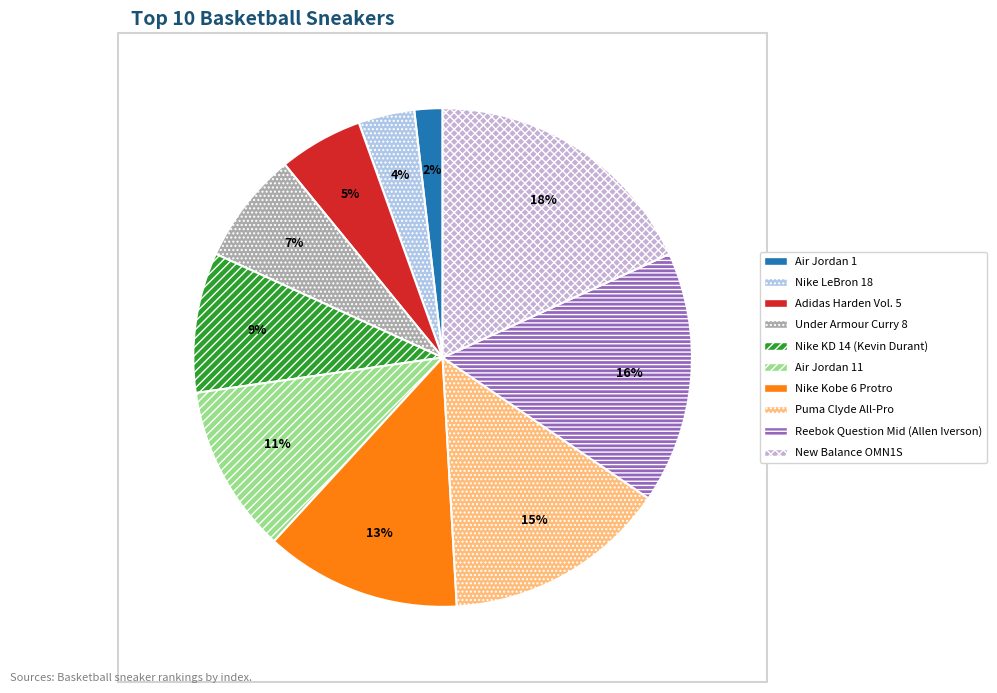

To the nearest percent, what portion does Air Jordan 11 represent?

11%